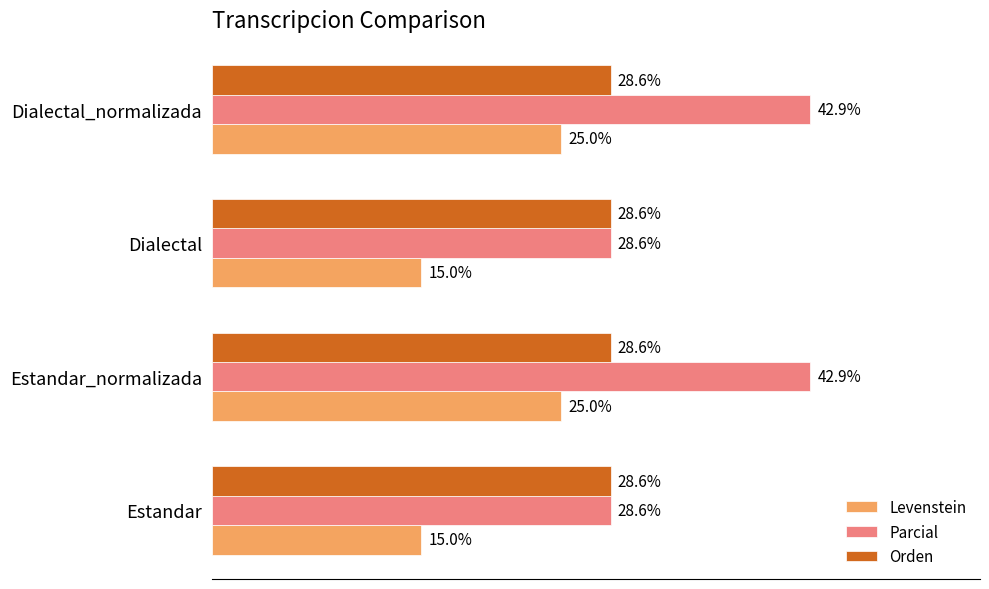

Between Estandar and Estandar_normalizada, which series saw the biggest shift?

Parcial